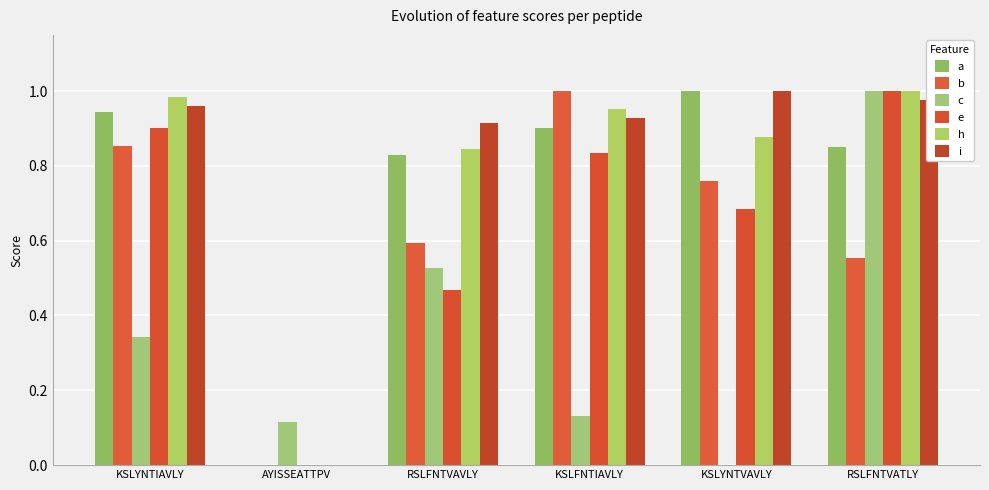

How many groups of bars are there?

6